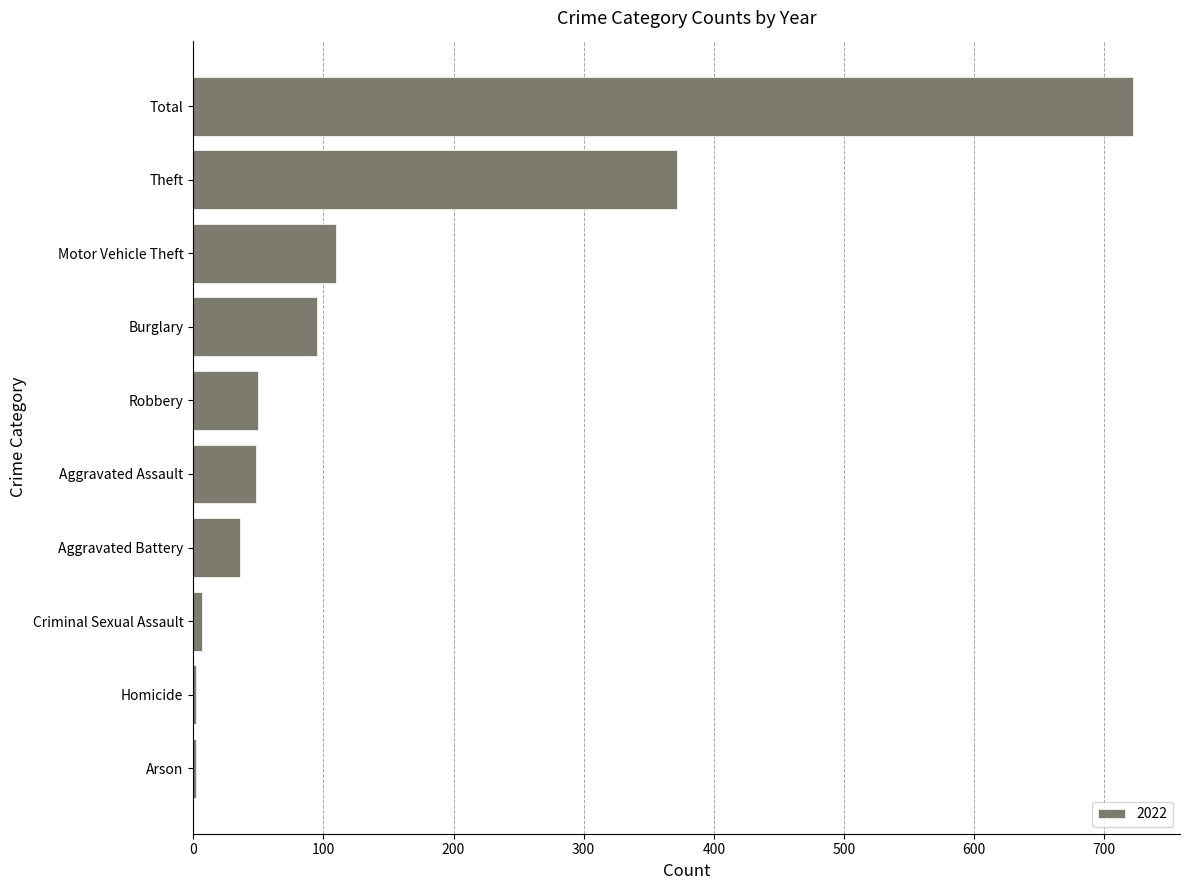

True or false: the data shows 997 at Total.

False